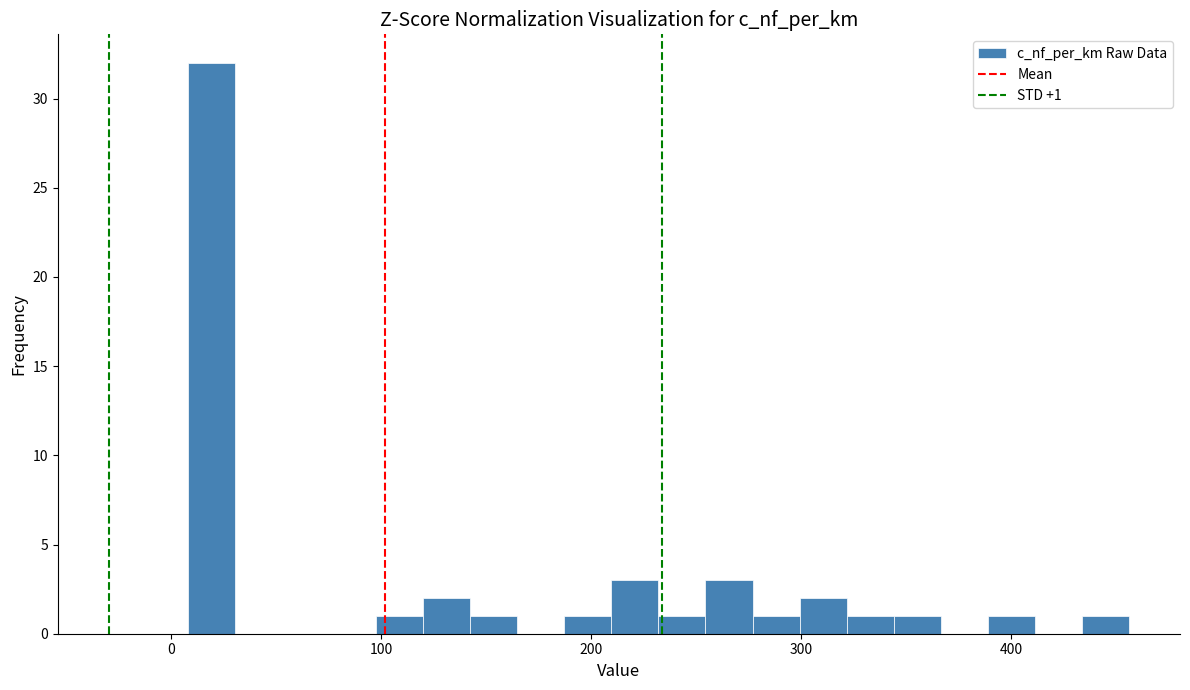

Read against the x-axis, roughly where is the centre of the tallest bar?

20